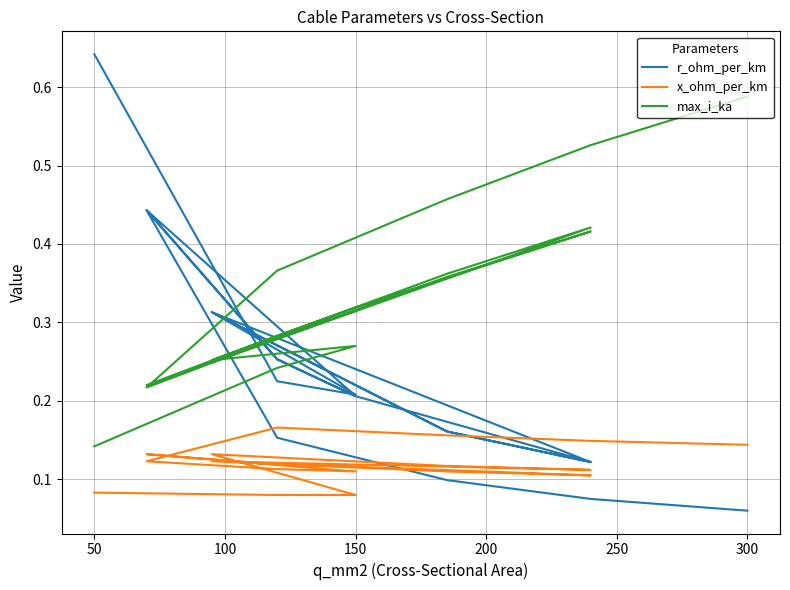

After their last crossing, which series has the higher values: r_ohm_per_km or x_ohm_per_km?

x_ohm_per_km